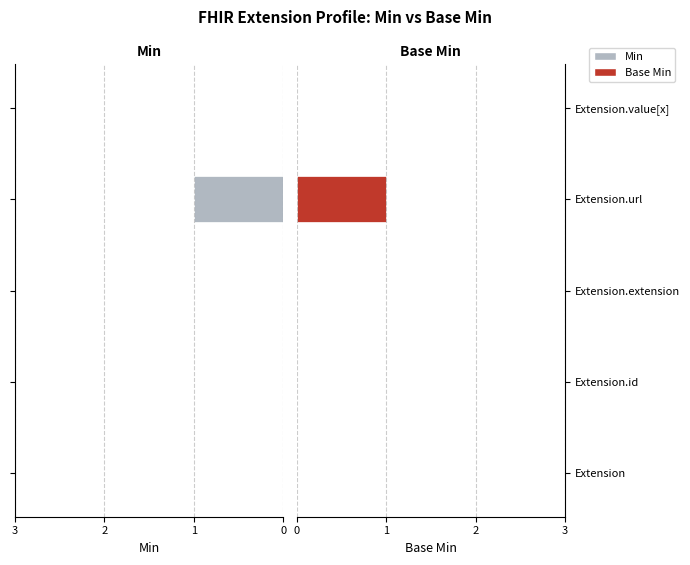

List the labels in order of Base Min value, largest first.

Extension.url, Extension, Extension.id, Extension.extension, Extension.value[x]